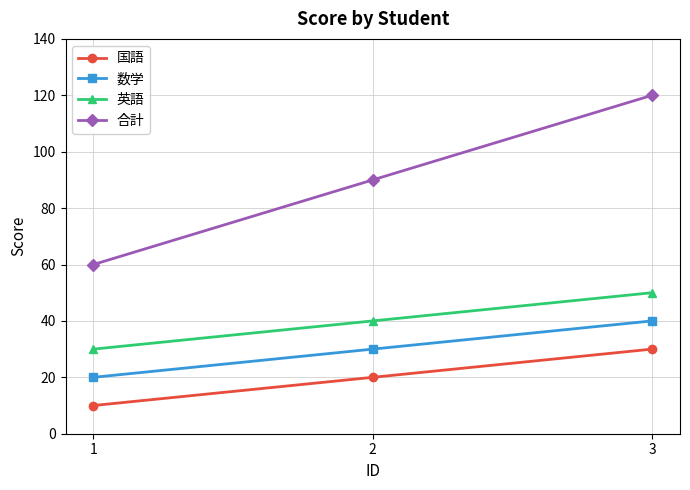

How many data points in 英語 are less than 40?

1